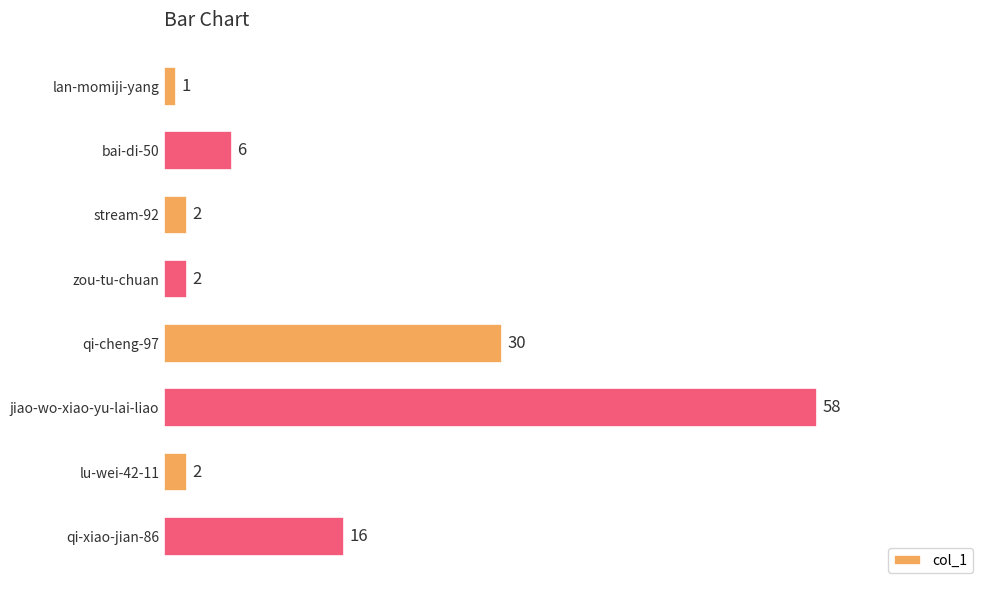

What is the maximum value shown in the chart?

58